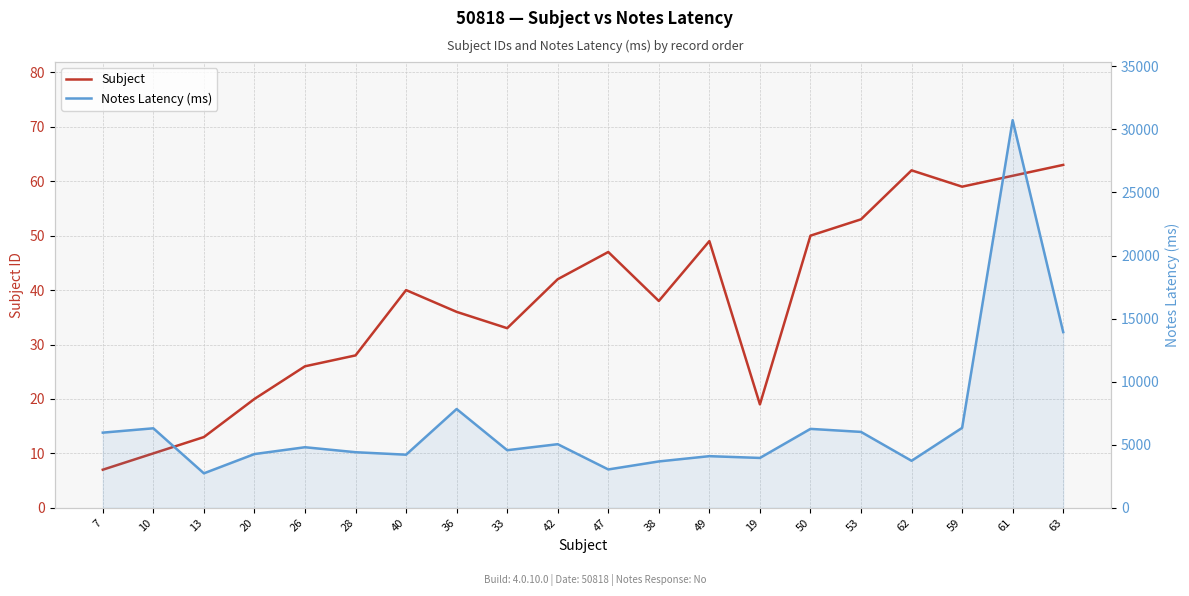

Which series has the largest range (max minus min)?

Notes Latency (ms)